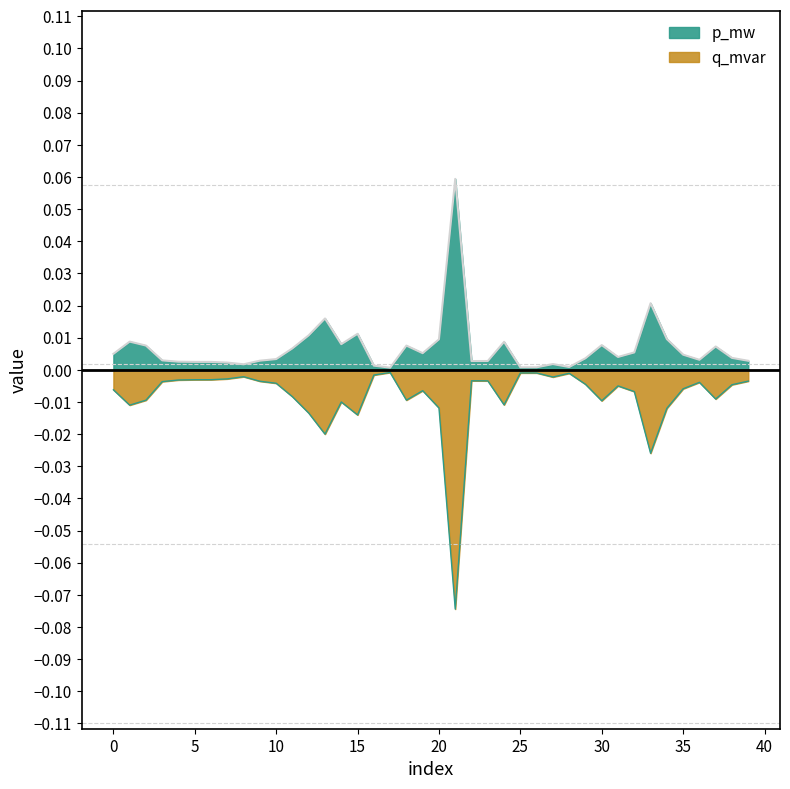

Reading left to right, what are all the values shown in this chart?

p_mw: 0=0.0	1=0.0	2=0.0	3=0.0	4=0.0	5=0.0	6=0.0	7=0.0	8=0.0	9=0.0	10=0.0	11=0.0	12=0.0	13=0.0	14=0.0	15=0.0	16=0.0	17=0.0	18=0.0	19=0.0	20=0.0	21=0.1	22=0.0	23=0.0	24=0.0	25=0.0	26=0.0	27=0.0	28=0.0	29=0.0	30=0.0	31=0.0	32=0.0	33=0.0	34=0.0	35=0.0	36=0.0	37=0.0	38=0.0	39=0.0
q_mvar: 0=-0.0	1=-0.0	2=-0.0	3=-0.0	4=-0.0	5=-0.0	6=-0.0	7=-0.0	8=-0.0	9=-0.0	10=-0.0	11=-0.0	12=-0.0	13=-0.0	14=-0.0	15=-0.0	16=-0.0	17=-0.0	18=-0.0	19=-0.0	20=-0.0	21=-0.1	22=-0.0	23=-0.0	24=-0.0	25=-0.0	26=-0.0	27=-0.0	28=-0.0	29=-0.0	30=-0.0	31=-0.0	32=-0.0	33=-0.0	34=-0.0	35=-0.0	36=-0.0	37=-0.0	38=-0.0	39=-0.0